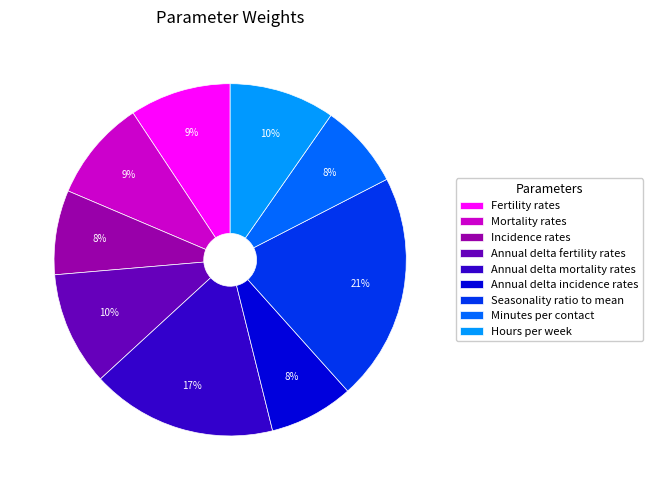

Count the number of slices in the pie.

9